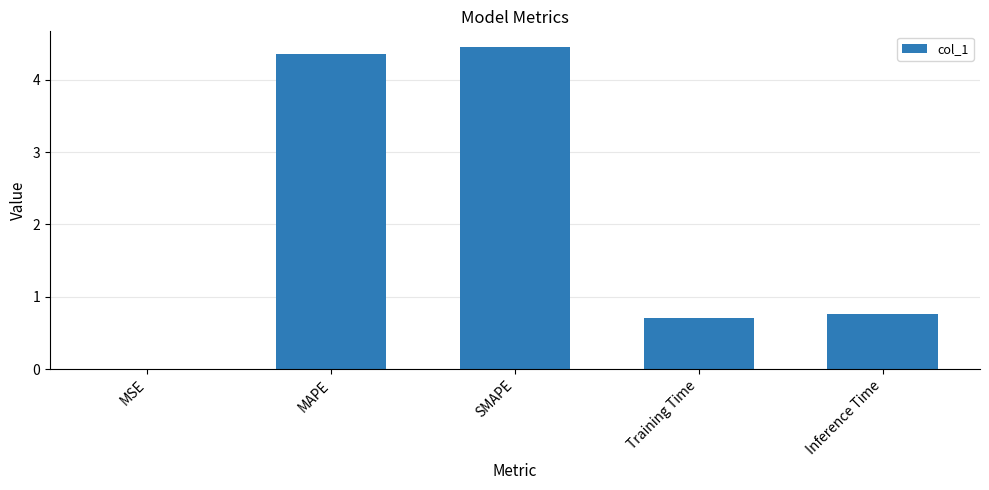

Between SMAPE and Training Time, which is larger?

SMAPE